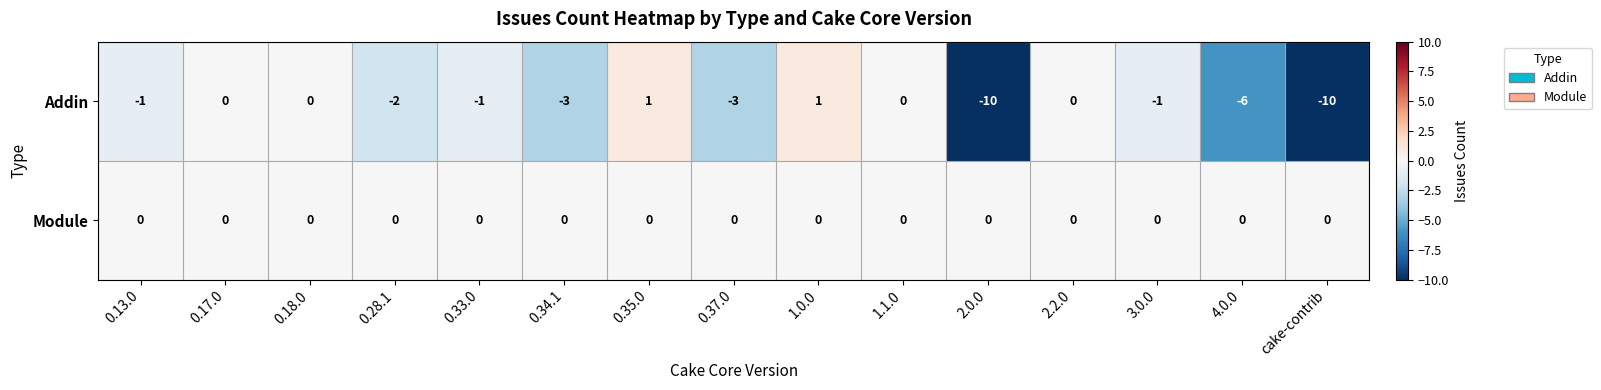

At 2.0.0, list the series in order from smallest to largest.

Addin, Module